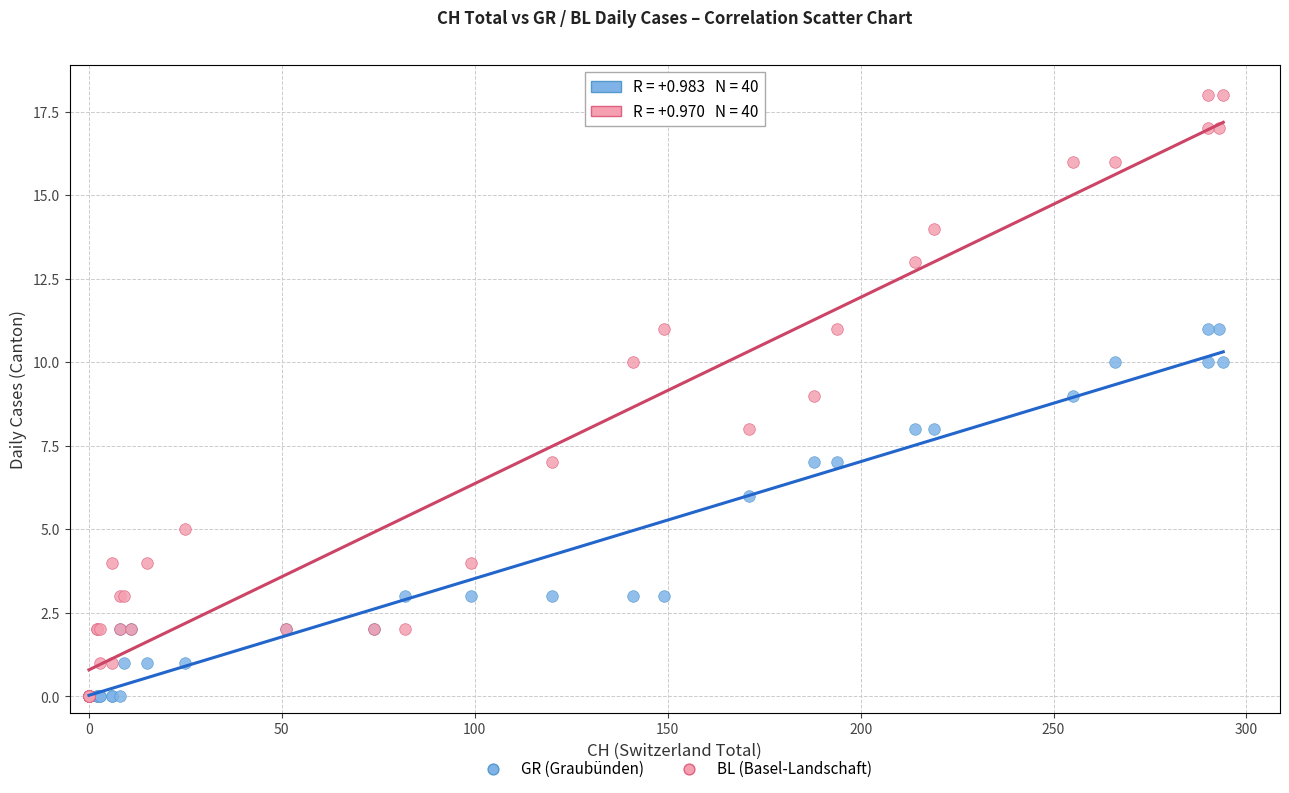

What are all the series names shown in the legend?

GR (Graubünden), BL (Basel-Landschaft)